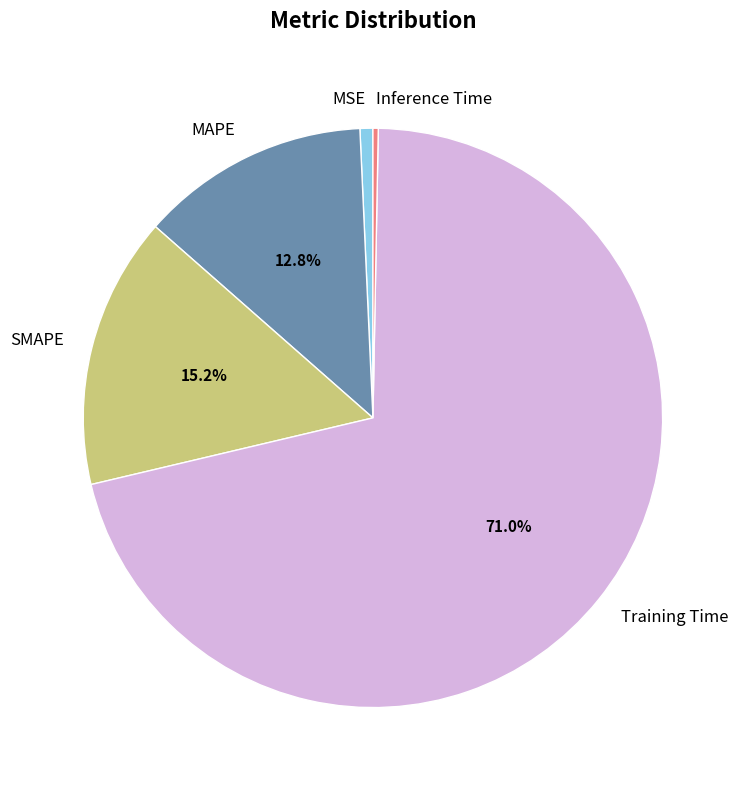

To the nearest percent, what portion does MAPE represent?

13%